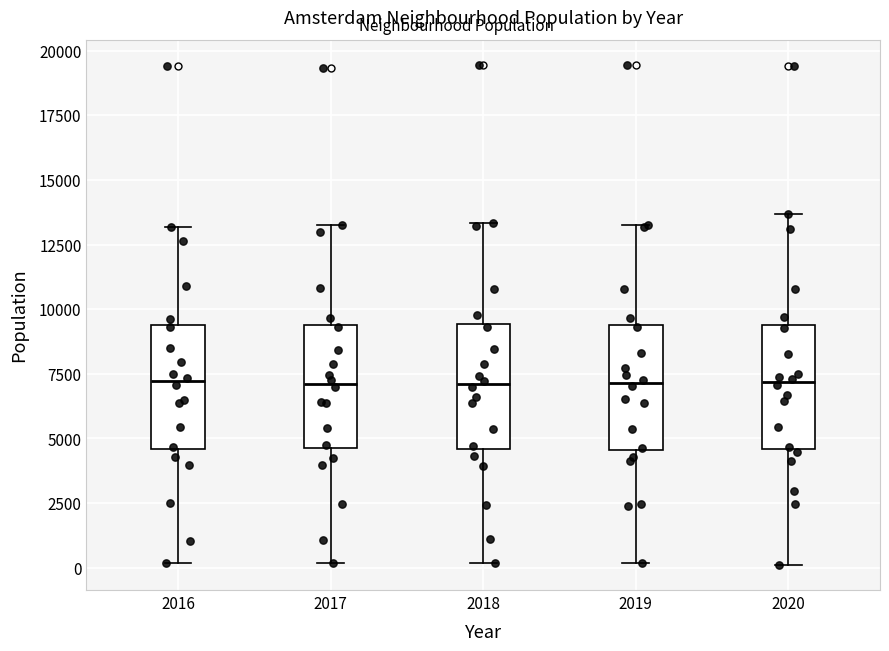

Reading left to right, transcribe this box plot: for each box, give where its median line is, the range the box spans, and where its two whiskers end, as read against the y-axis. The values are not printed on the chart, so give them approximately, as read against the axis.

2016: median 7000, box 4500 to 9500, whiskers 0 to 13000
2017: median 7000, box 4500 to 9500, whiskers 0 to 13500
2018: median 7000, box 4500 to 9500, whiskers 0 to 13500
2019: median 7000, box 4500 to 9500, whiskers 0 to 13500
2020: median 7000, box 4500 to 9500, whiskers 0 to 13500